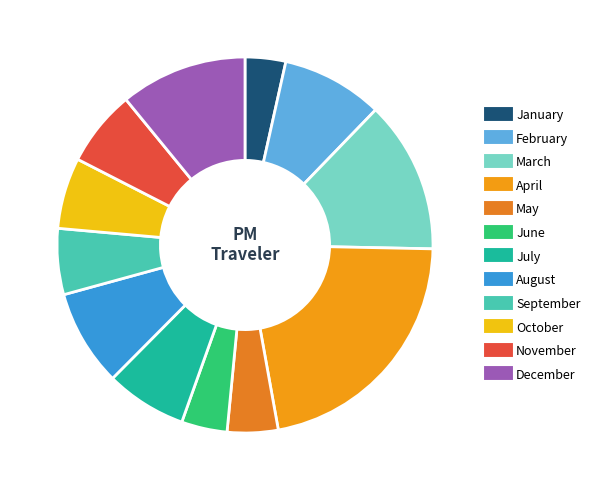

Count the number of slices in the pie.

12